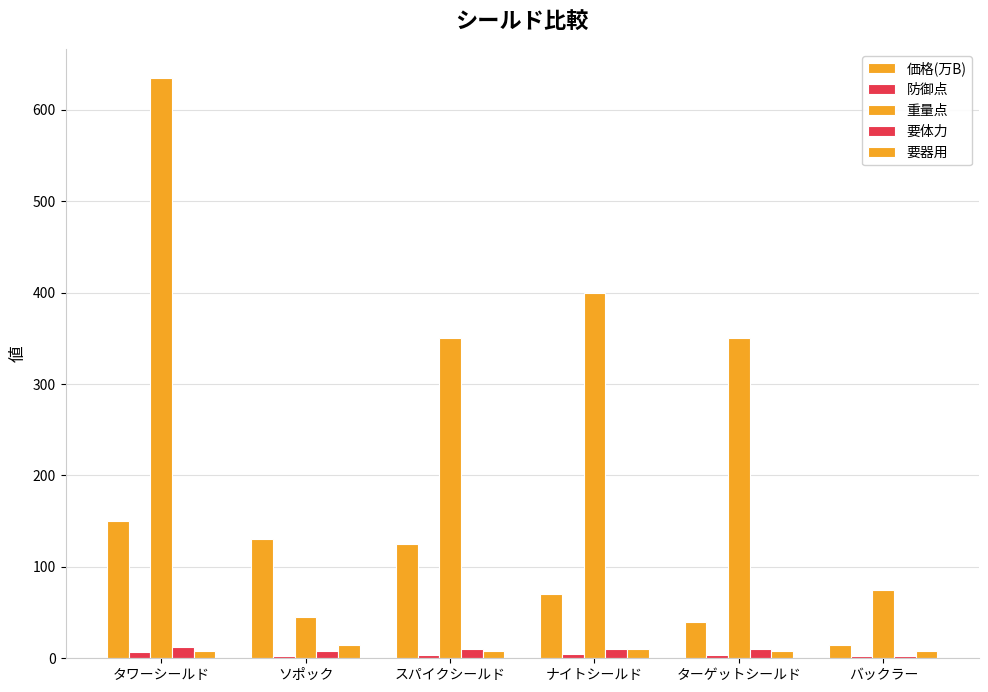

True or false: 要器用 has a value of 11 at バックラー.

False